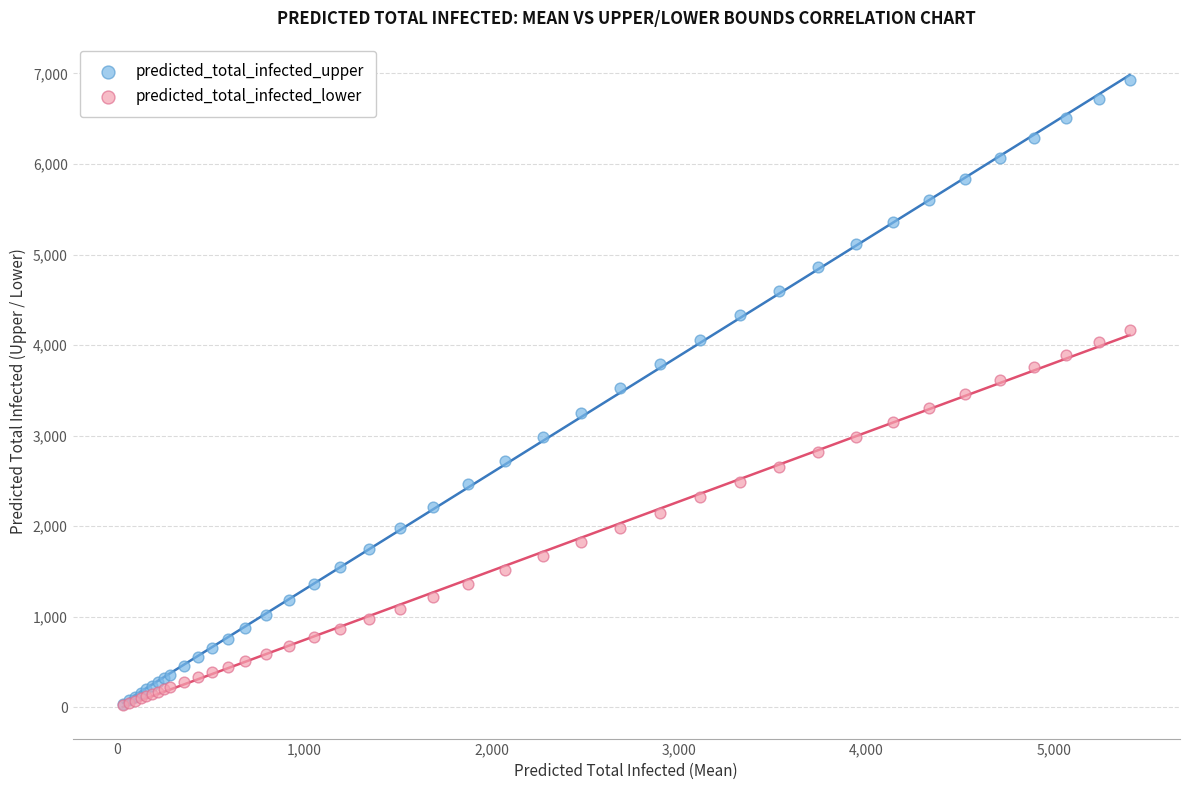

Which series has the widest spread of Y values?

predicted_total_infected_upper